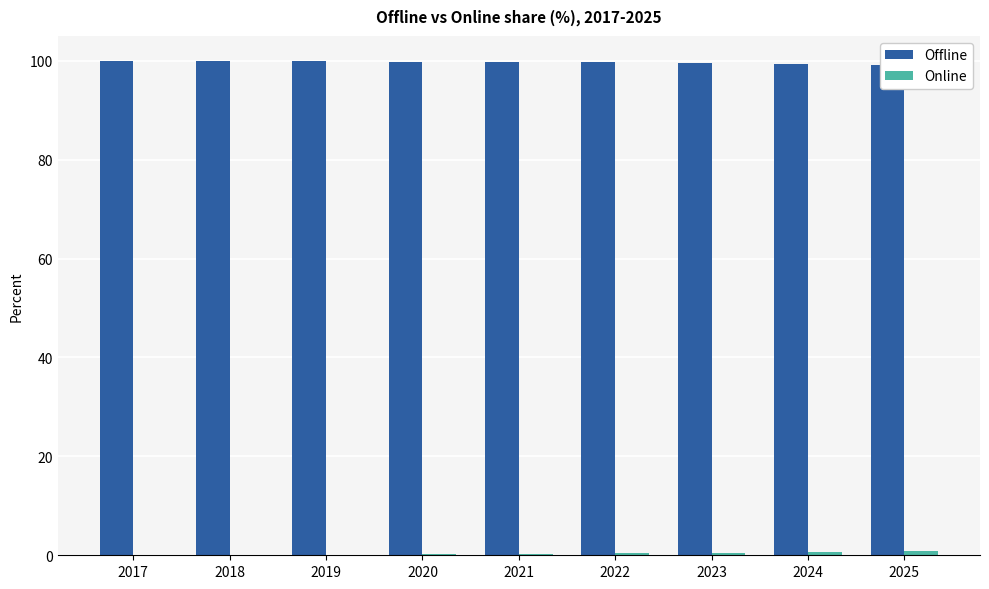

How many distinct data groups are displayed?

2